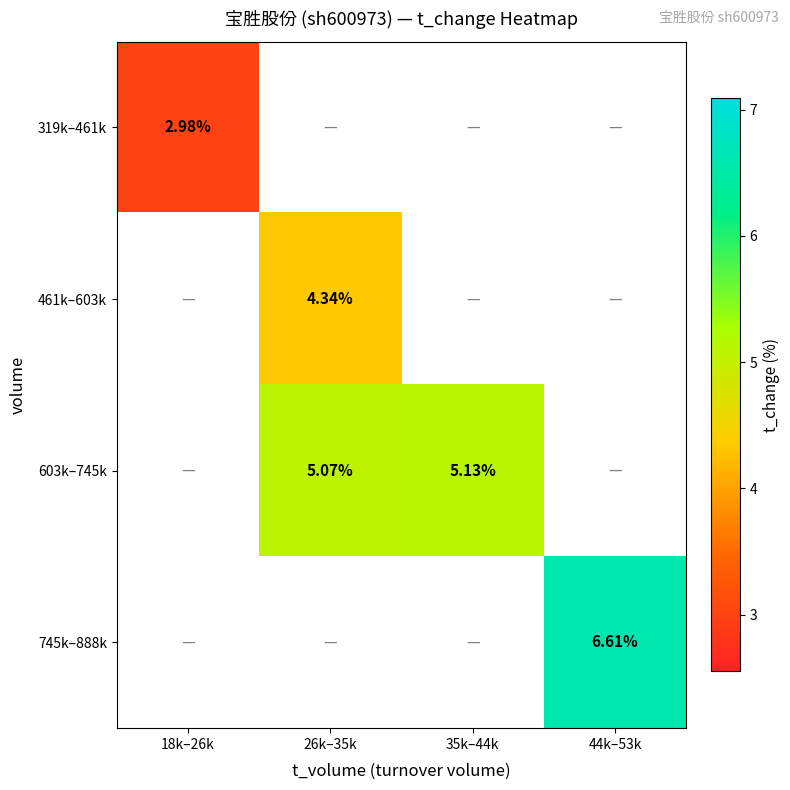

What is the maximum value for 319k–461k?

3.0